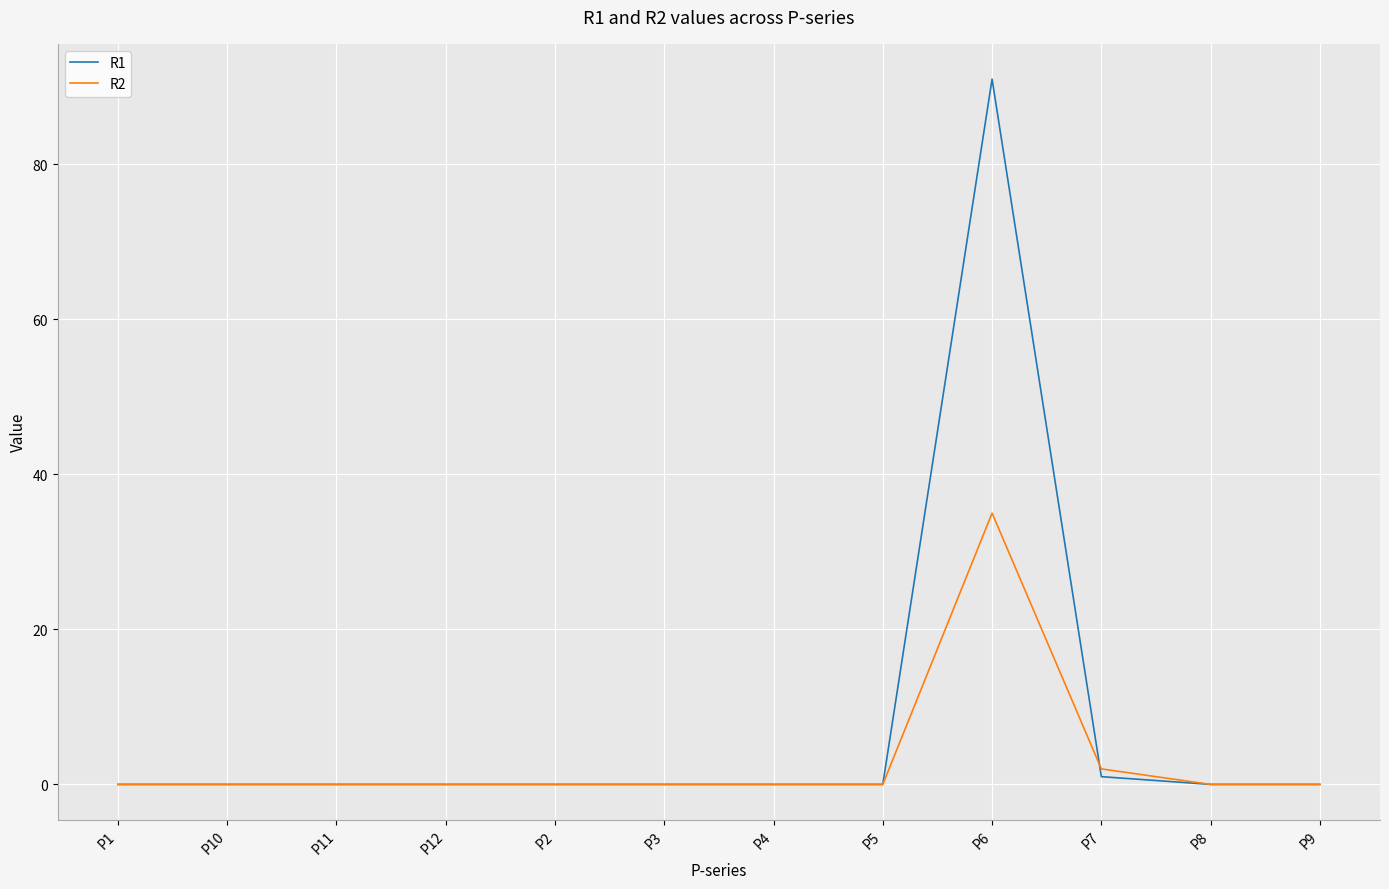

Is this an area chart (filled region under the line)?

No